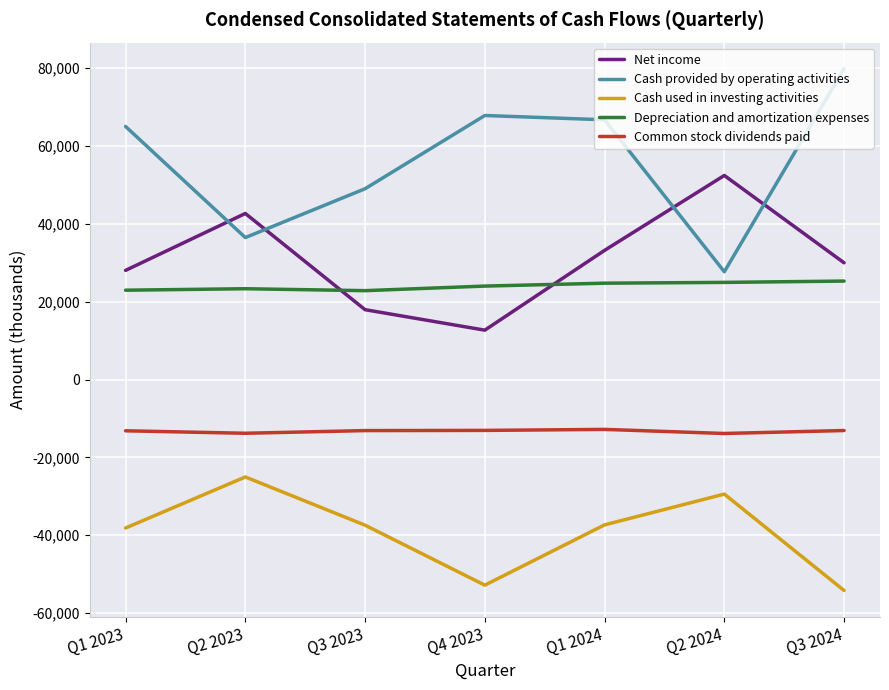

Which series has the largest range (max minus min)?

Cash provided by operating activities